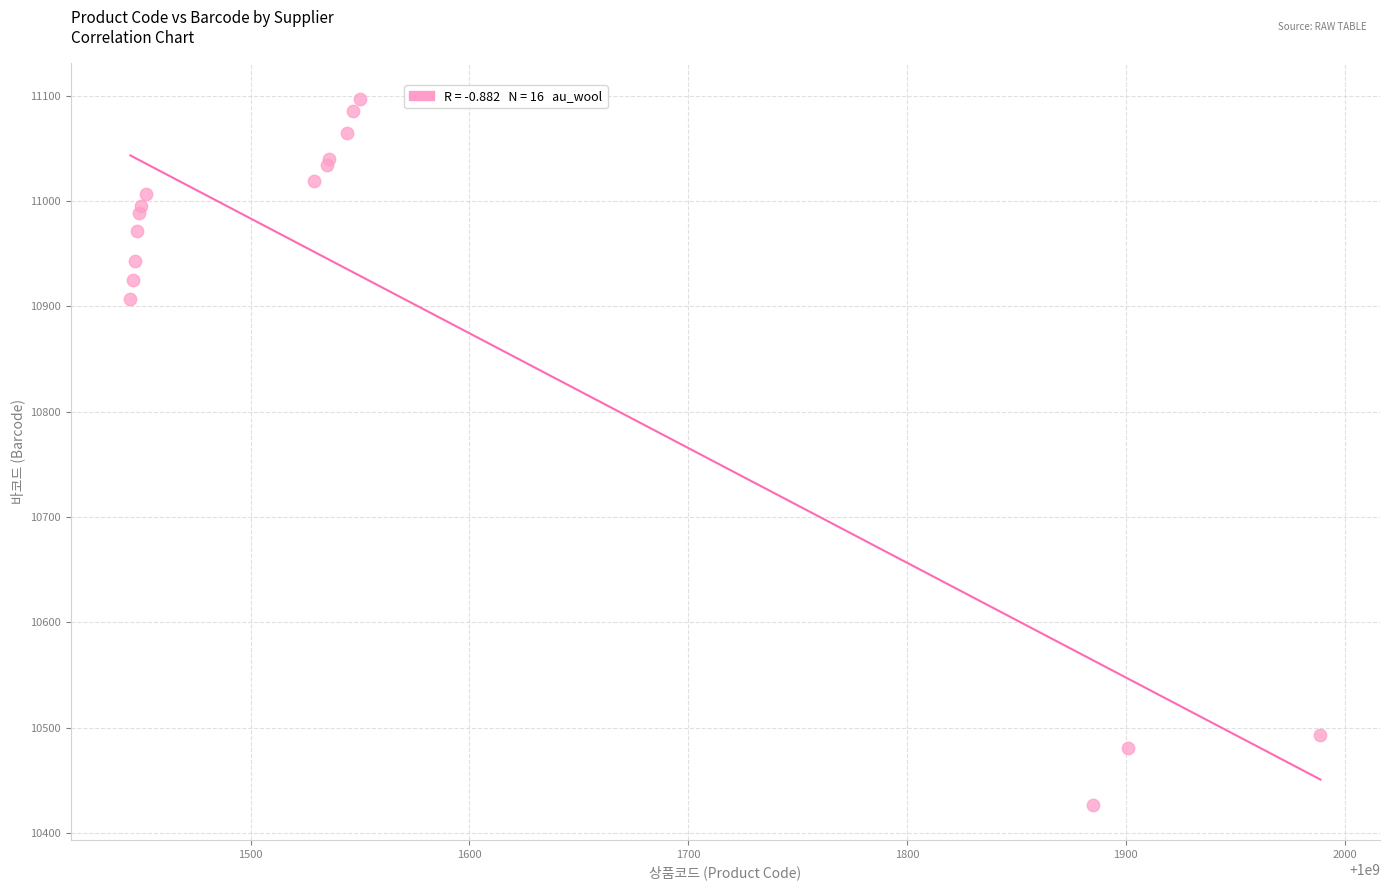

What Y value in the scatter plot is closest to 10762?

10907